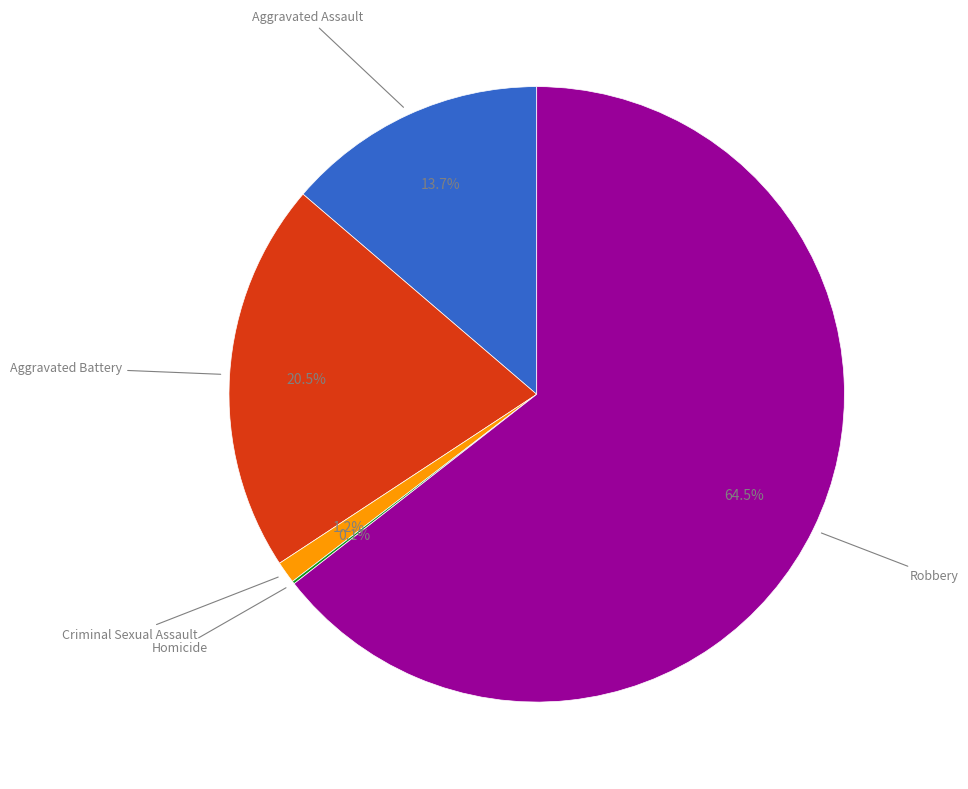

Is there any slice that represents more than half of the pie?

Yes